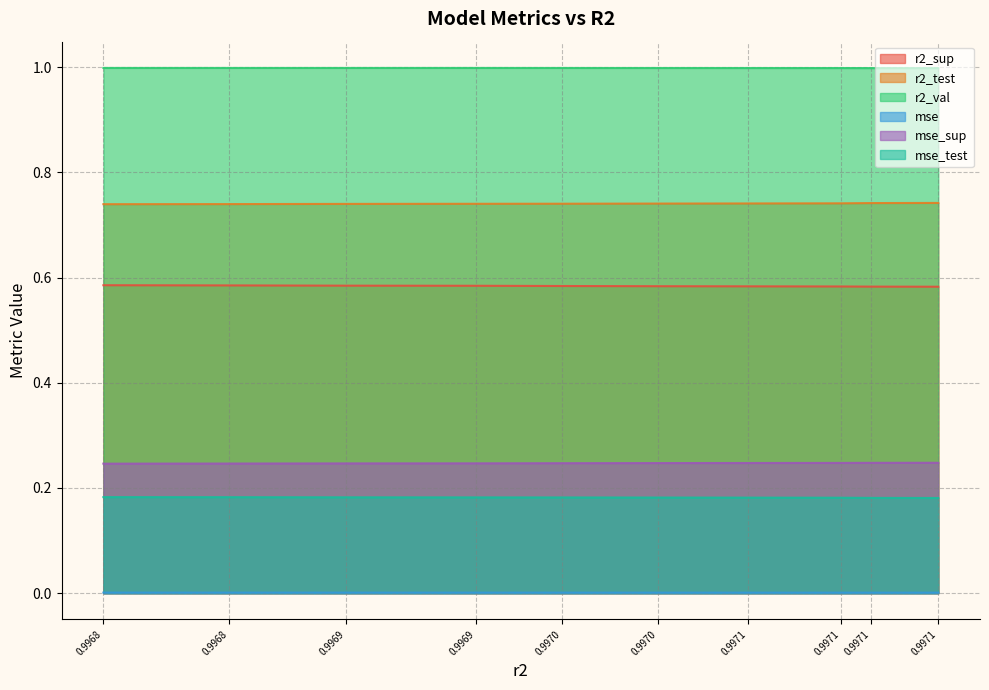

Rank the categories by mse_test value from highest to lowest.

0.9968, 0.9968, 0.9969, 0.9969, 0.9970, 0.9970, 0.9971, 0.9971, 0.9971, 0.9971